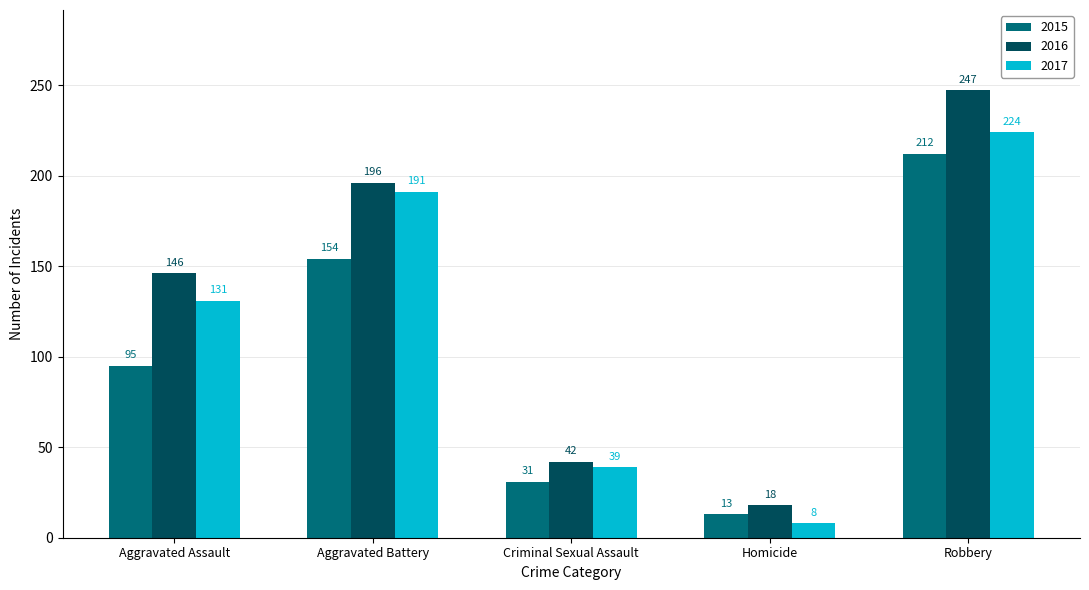

At which category is the sum across all series the highest?

Robbery